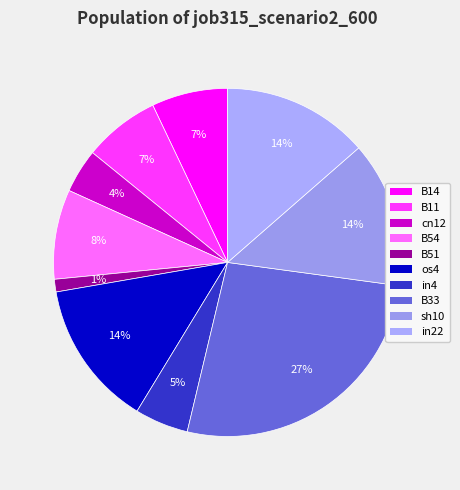

What percentage is NOT represented by cn12?

95.9%